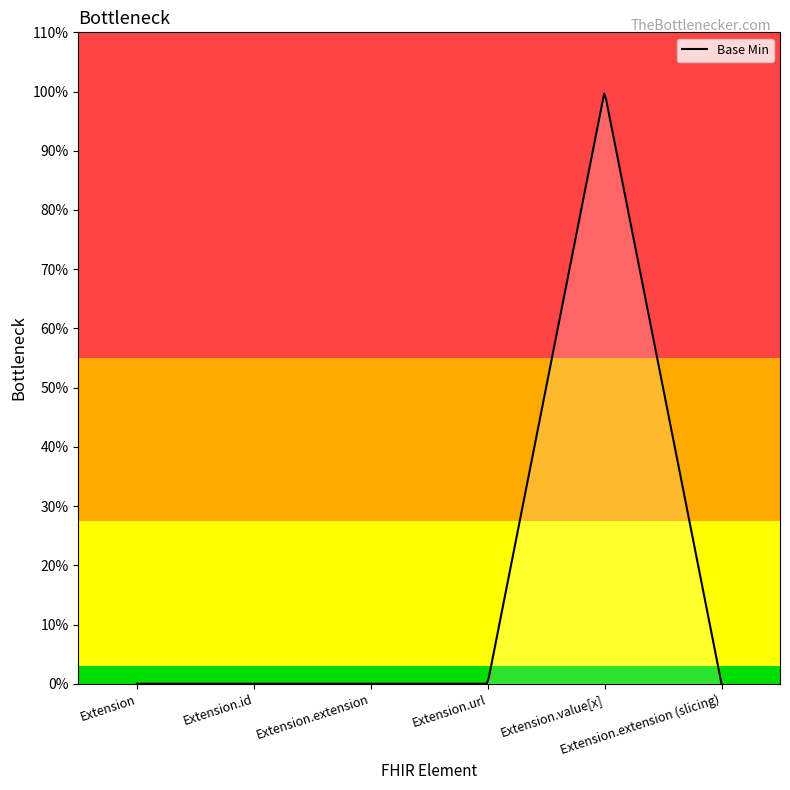

At which category does the chart reach its minimum across all series?

Extension